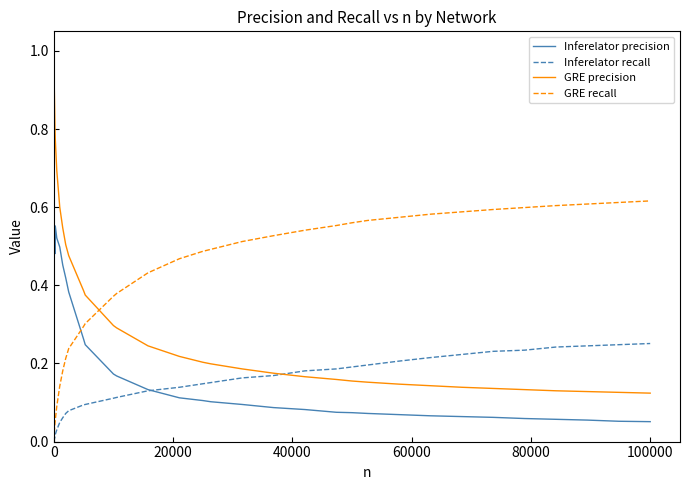

Does the chart display data point markers on the line(s)?

No